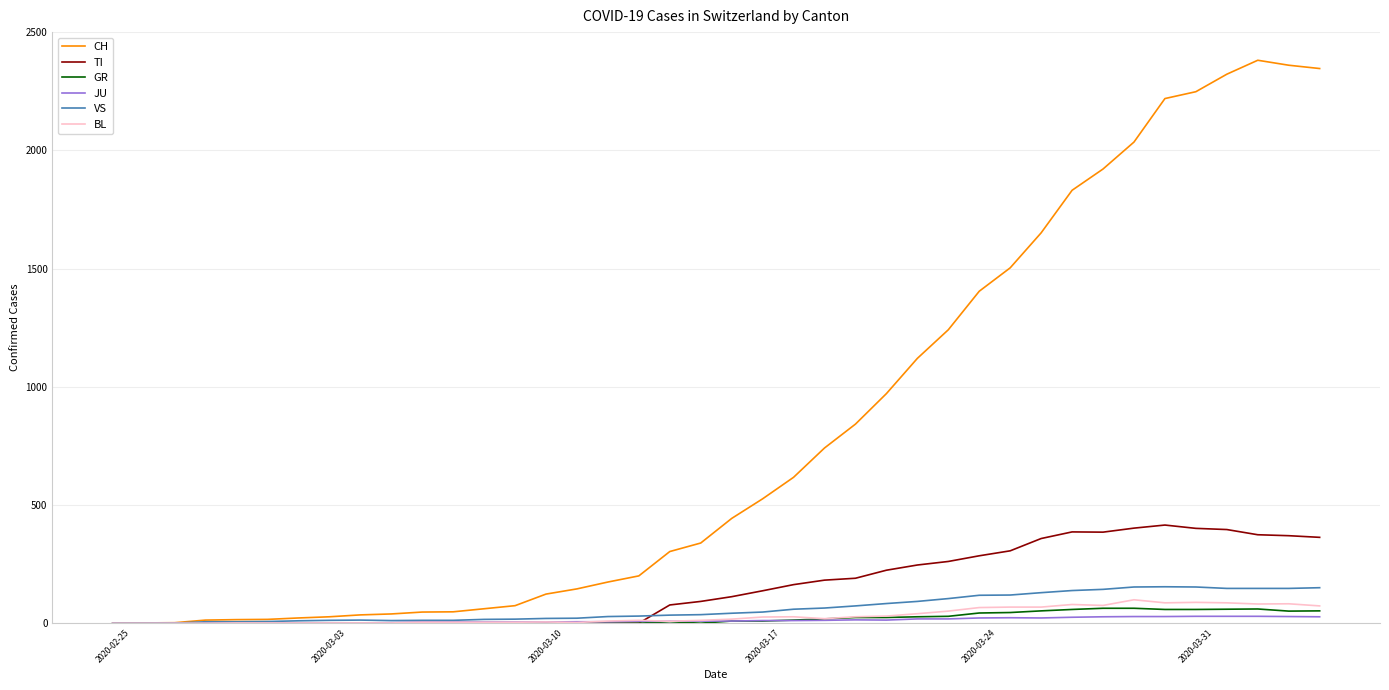

Which series has the widest spread of values?

CH